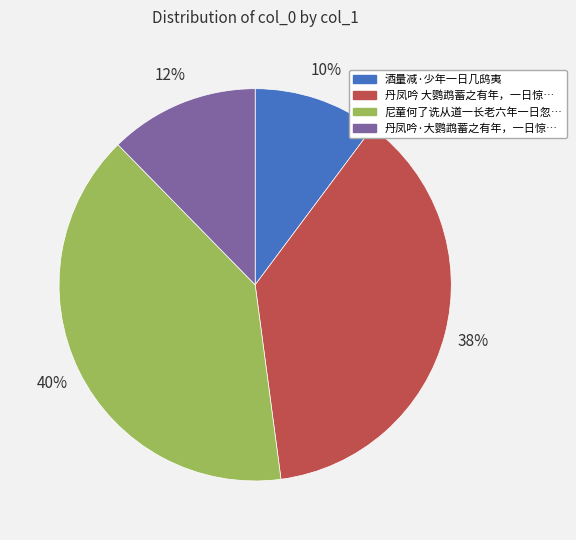

Is there a majority slice in this chart?

No